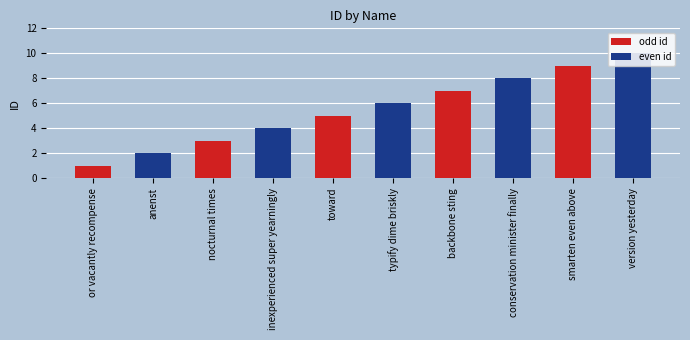

What is the change in value from or vacantly recompense to backbone sting?

+6